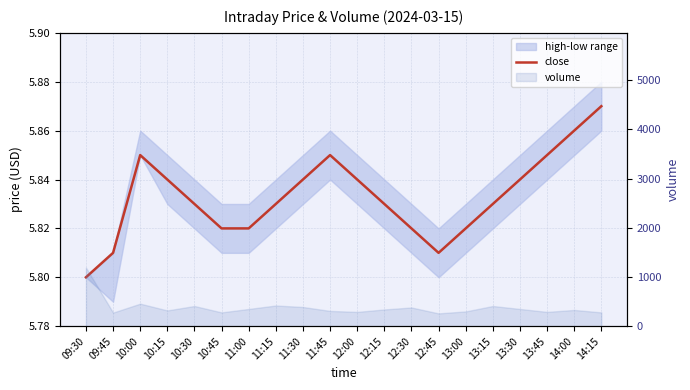

Rank the categories by value from highest to lowest.

14:15, 14:00, 10:00, 11:45, 13:45, 10:15, 11:30, 12:00, 13:30, 10:30, 11:15, 12:15, 13:15, 10:45, 11:00, 12:30, 13:00, 09:45, 12:45, 09:30